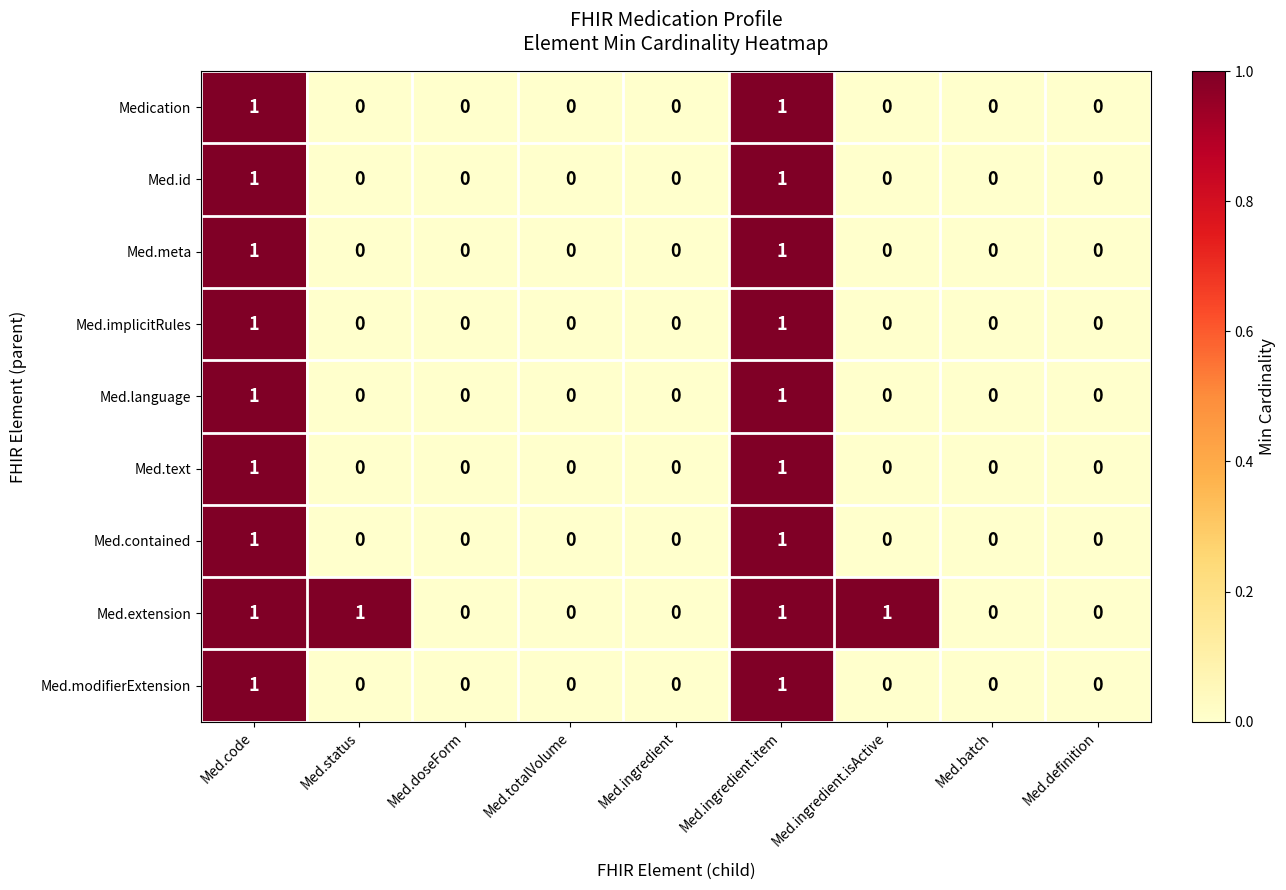

Which series changed the most between Med.ingredient and Med.ingredient.isActive?

Med.extension